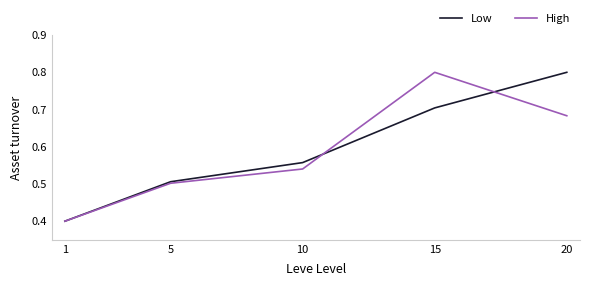

Rank the series at 10 from lowest to highest value.

High, Low